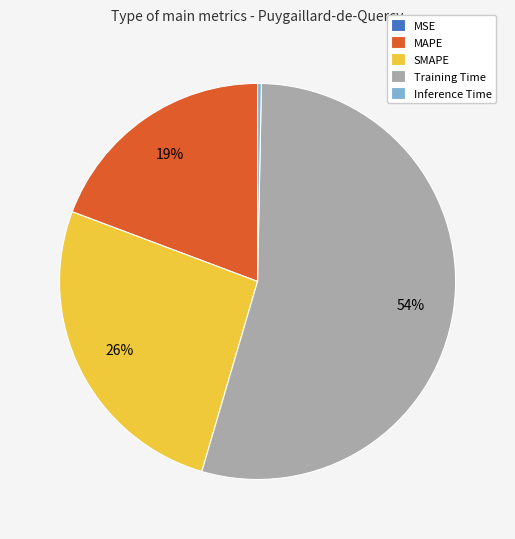

Combined, do MAPE and Inference Time account for over 50%?

No